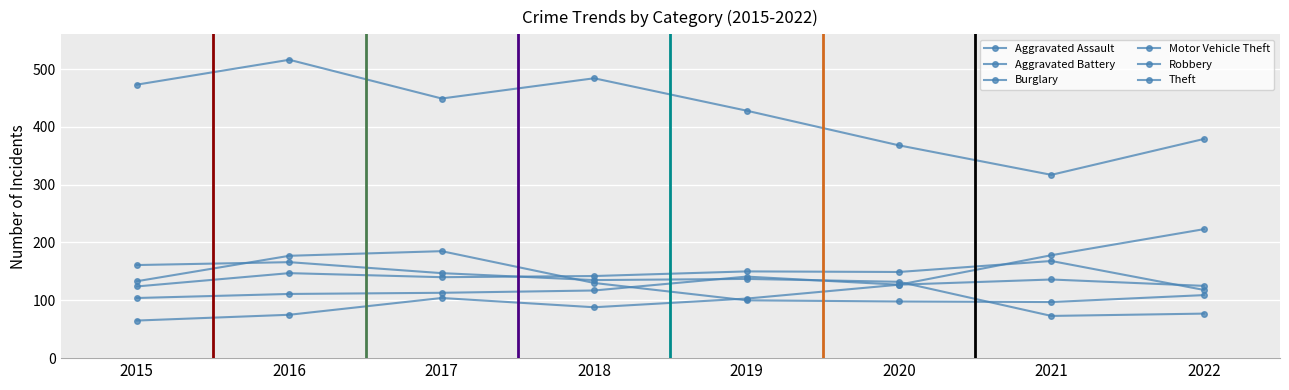

What is the value of the Robbery point at the 6th from the left?

98